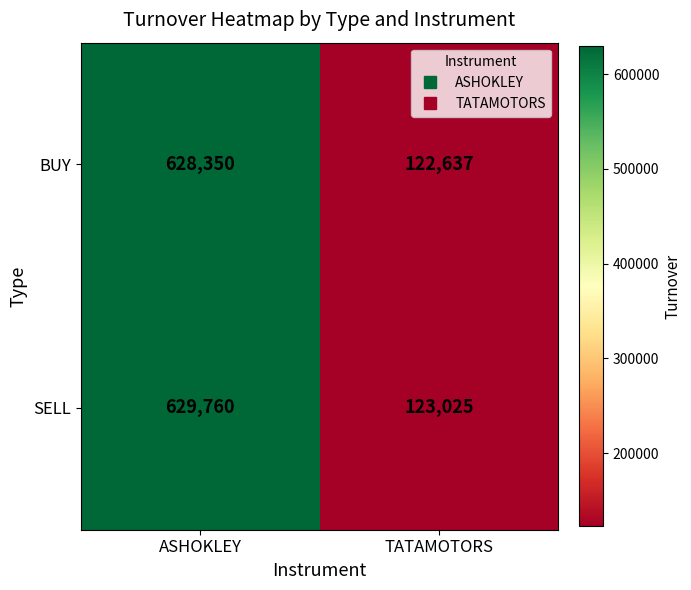

Where is BUY nearest to the value 375493?

TATAMOTORS